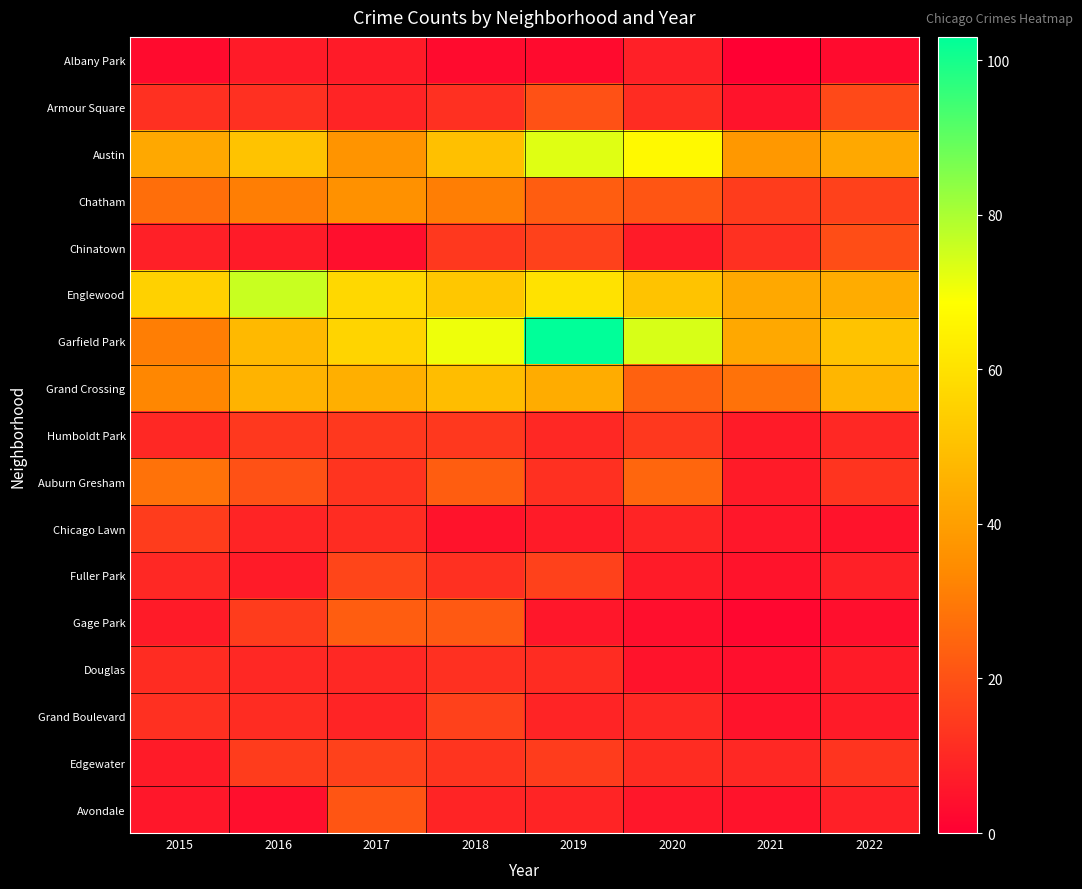

Reading left to right, what are all the values shown in this chart?

Albany Park: 2015=3	2016=7	2017=7	2018=3	2019=3	2020=8	2021=0	2022=3
Armour Square: 2015=12	2016=12	2017=9	2018=12	2019=20	2020=11	2021=5	2022=18
Austin: 2015=43	2016=51	2017=37	2018=50	2019=73	2020=67	2021=38	2022=43
Chatham: 2015=27	2016=31	2017=36	2018=31	2019=23	2020=21	2021=15	2022=16
Chinatown: 2015=8	2016=7	2017=4	2018=14	2019=16	2020=7	2021=12	2022=19
Englewood: 2015=55	2016=76	2017=57	2018=52	2019=60	2020=51	2021=43	2022=44
Garfield Park: 2015=31	2016=48	2017=56	2018=71	2019=103	2020=74	2021=43	2022=51
Grand Crossing: 2015=33	2016=46	2017=45	2018=49	2019=44	2020=24	2021=28	2022=47
Humboldt Park: 2015=10	2016=14	2017=14	2018=14	2019=10	2020=14	2021=7	2022=10
Auburn Gresham: 2015=28	2016=20	2017=13	2018=23	2019=12	2020=25	2021=7	2022=13
Chicago Lawn: 2015=15	2016=9	2017=11	2018=5	2019=7	2020=9	2021=6	2022=5
Fuller Park: 2015=10	2016=7	2017=17	2018=12	2019=16	2020=7	2021=5	2022=8
Gage Park: 2015=7	2016=15	2017=23	2018=22	2019=6	2020=4	2021=2	2022=4
Douglas: 2015=11	2016=10	2017=10	2018=12	2019=11	2020=5	2021=4	2022=7
Grand Boulevard: 2015=12	2016=11	2017=9	2018=16	2019=9	2020=10	2021=5	2022=7
Edgewater: 2015=7	2016=15	2017=16	2018=13	2019=15	2020=11	2021=10	2022=13
Avondale: 2015=6	2016=4	2017=21	2018=9	2019=9	2020=6	2021=5	2022=8